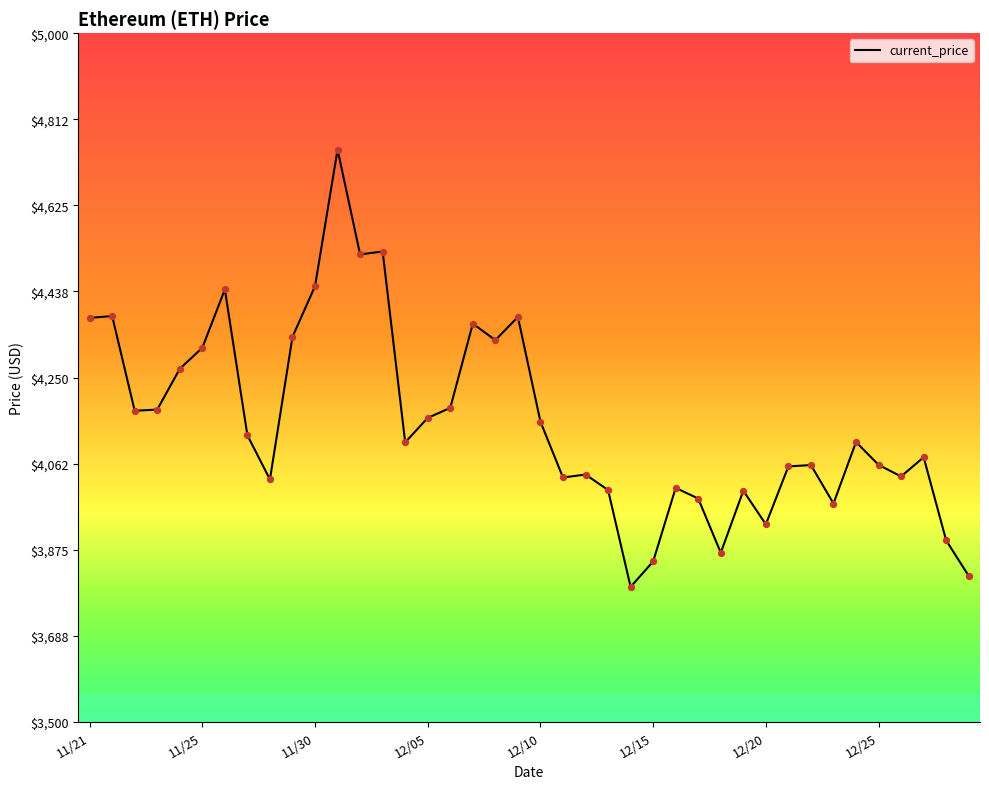

What is the smallest value displayed?

3794.3